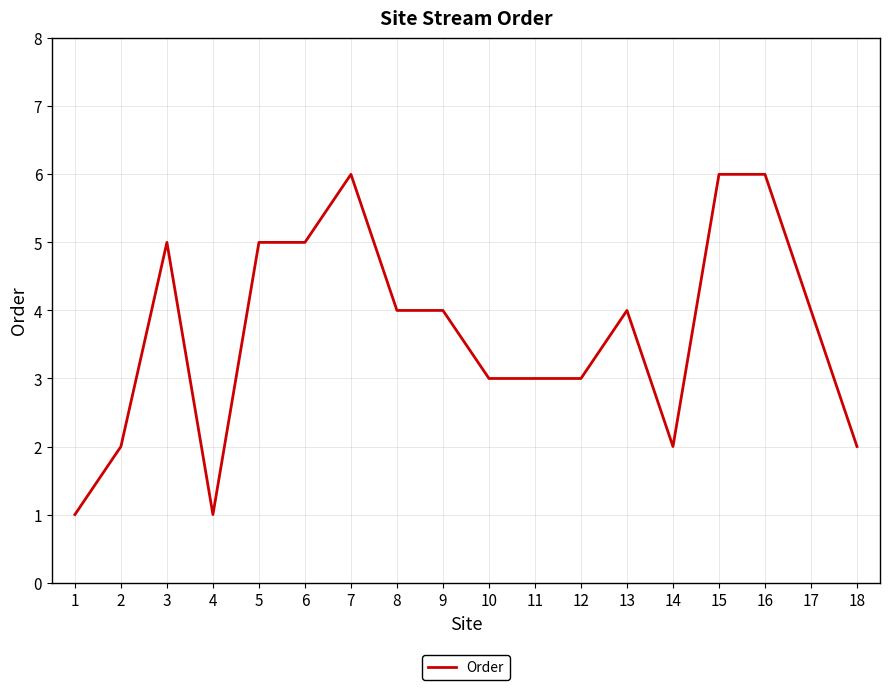

What is the difference between the values at 11 and 2?

1